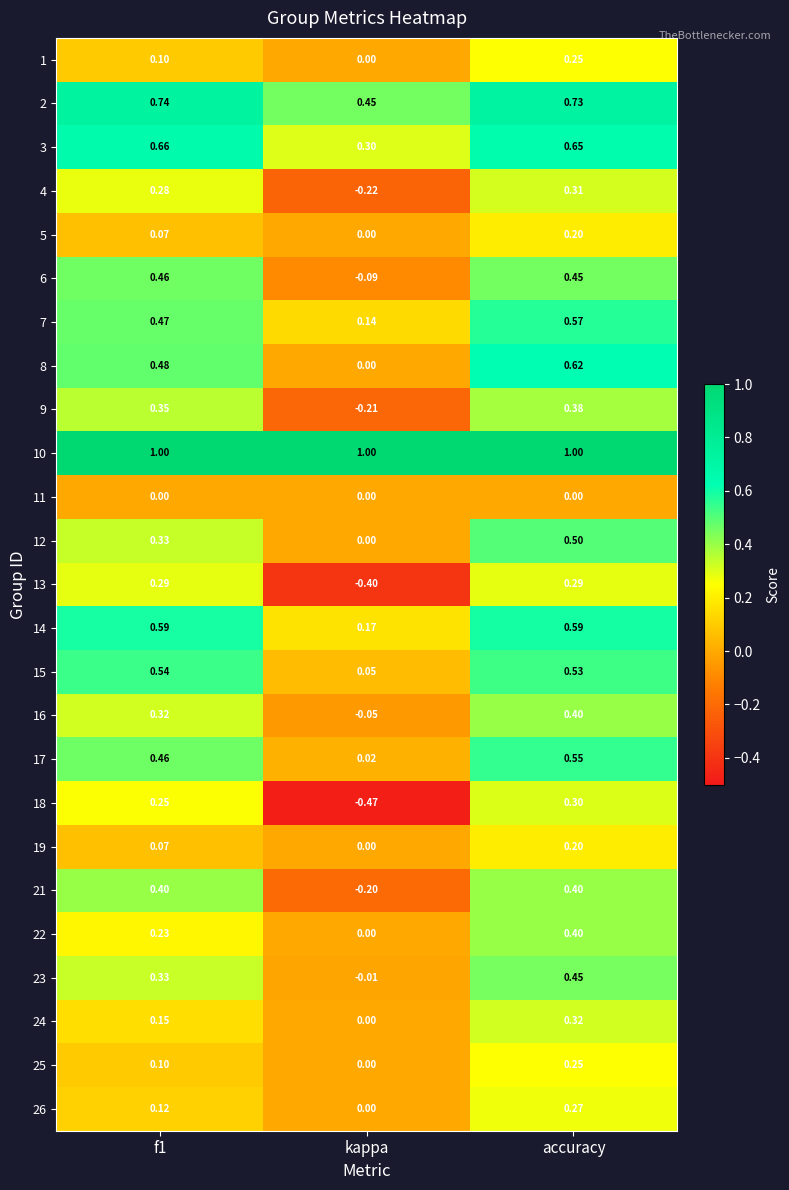

What is the difference between the highest and lowest values at kappa?

1.5